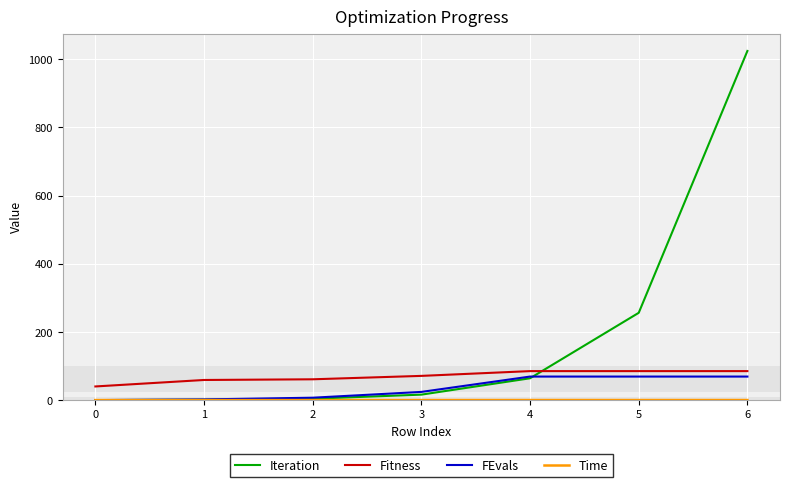

The FEvals series shows 0.0 at 0. True or false?

True